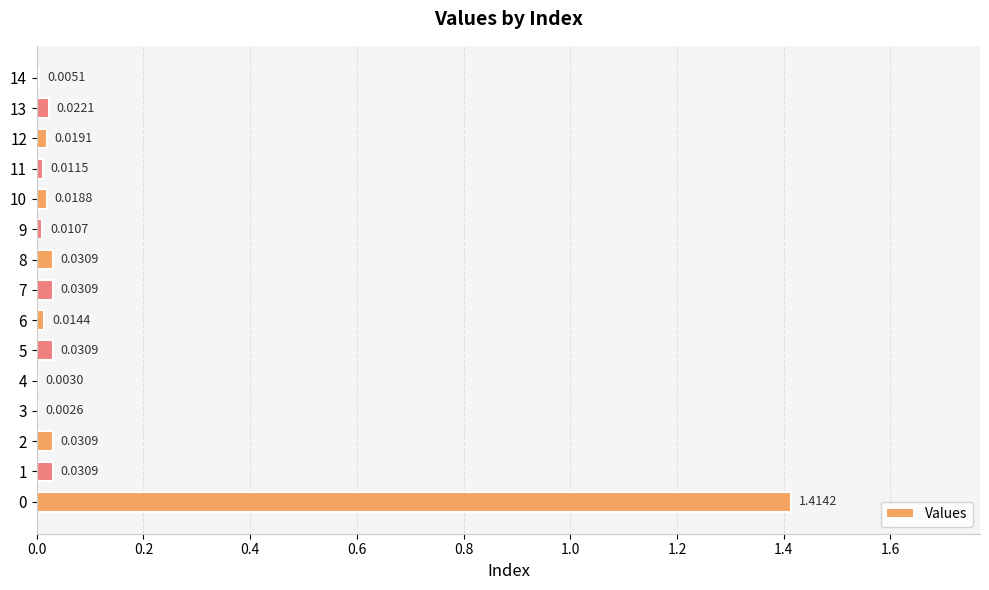

Which has a higher value, 5 or 9?

5